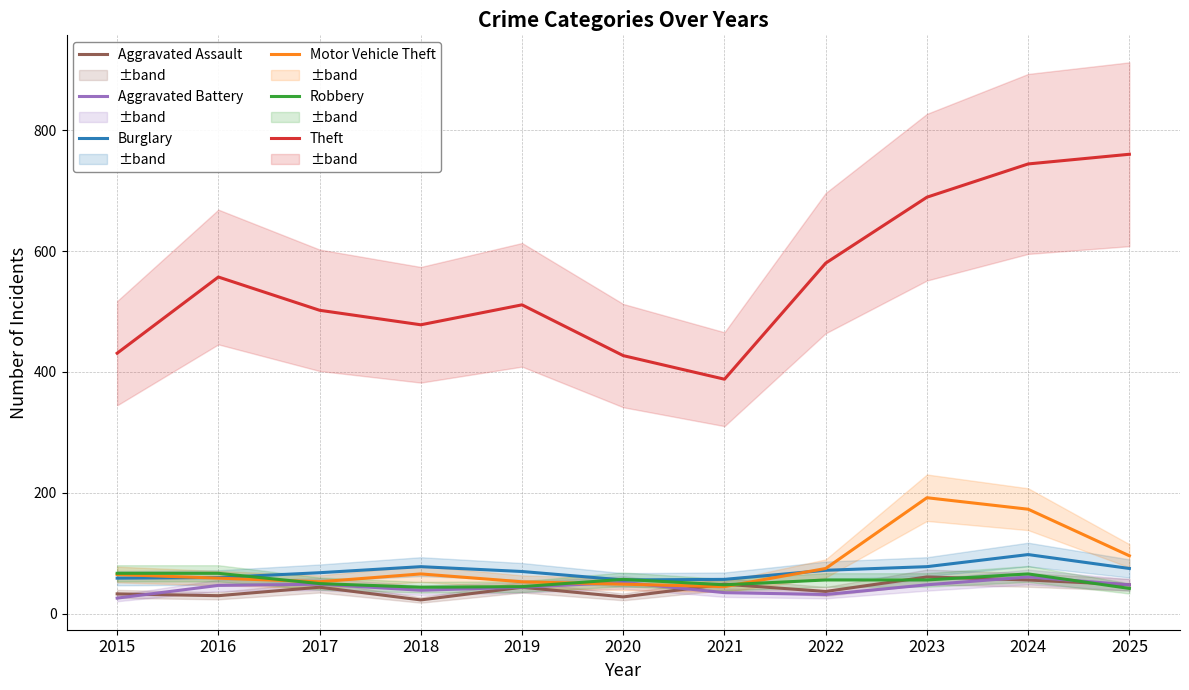

Reading right to left, extract all data points from this chart.

Aggravated Assault: 48	56	61	37	49	28	44	23	44	30	33
Aggravated Battery: 48	61	48	32	35	52	44	39	49	47	26
Burglary: 75	98	78	72	57	56	70	78	68	60	59
Motor Vehicle Theft: 96	173	192	75	45	49	53	66	53	59	65
Robbery: 42	66	56	56	48	57	45	44	50	67	67
Theft: 760	744	689	580	388	427	511	478	502	557	431